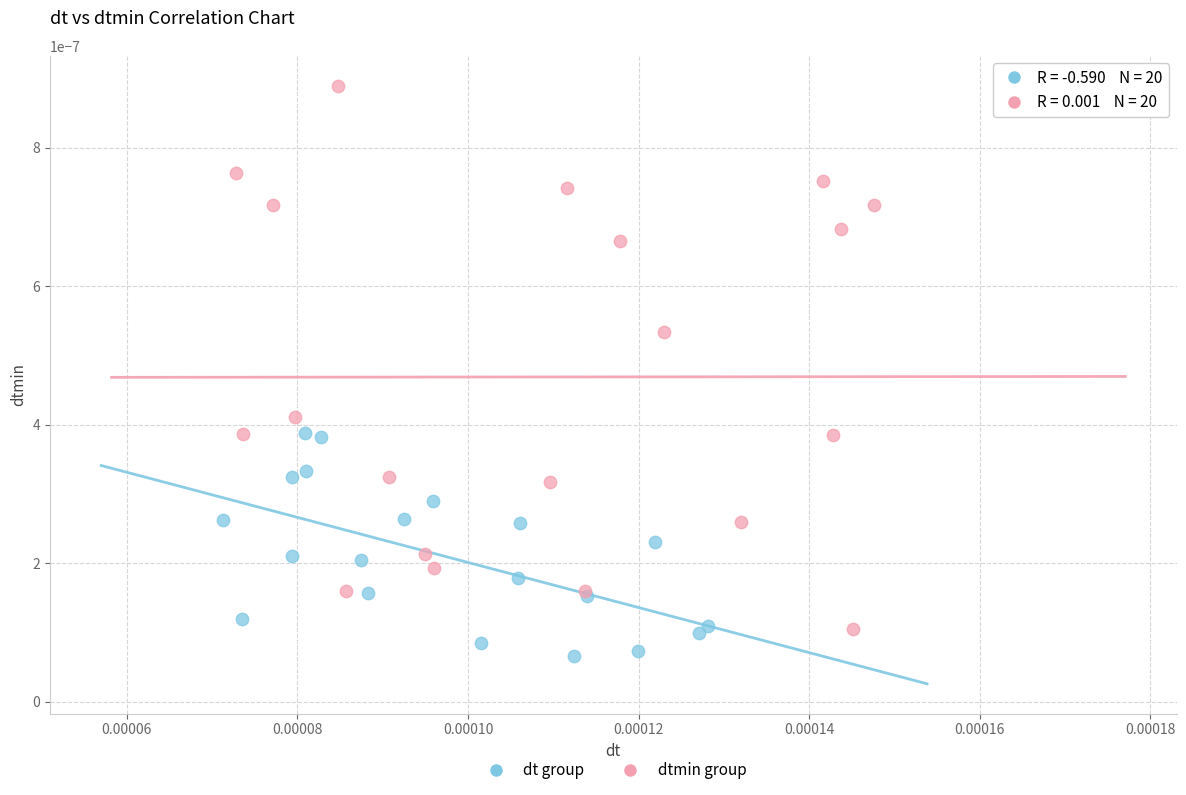

Which series contains the lowest Y value?

dt group